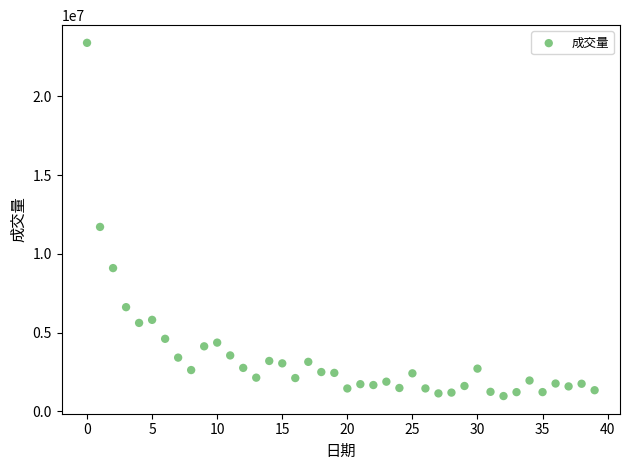

What Y value in the scatter plot is closest to 12185164?

11709882